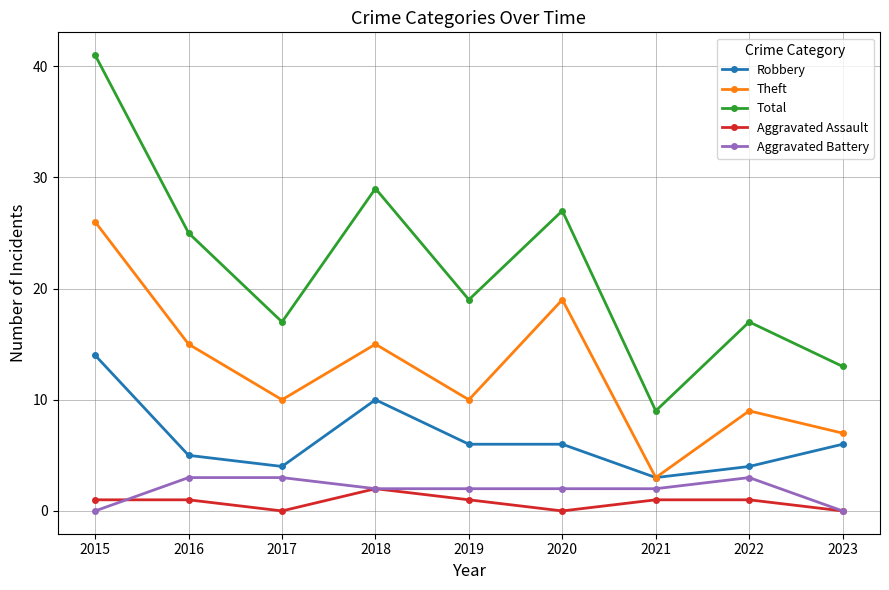

Reading right to left, transcribe all the data shown in this chart.

Robbery: 2023=6	2022=4	2021=3	2020=6	2019=6	2018=10	2017=4	2016=5	2015=14
Theft: 2023=7	2022=9	2021=3	2020=19	2019=10	2018=15	2017=10	2016=15	2015=26
Total: 2023=13	2022=17	2021=9	2020=27	2019=19	2018=29	2017=17	2016=25	2015=41
Aggravated Assault: 2023=0	2022=1	2021=1	2020=0	2019=1	2018=2	2017=0	2016=1	2015=1
Aggravated Battery: 2023=0	2022=3	2021=2	2020=2	2019=2	2018=2	2017=3	2016=3	2015=0